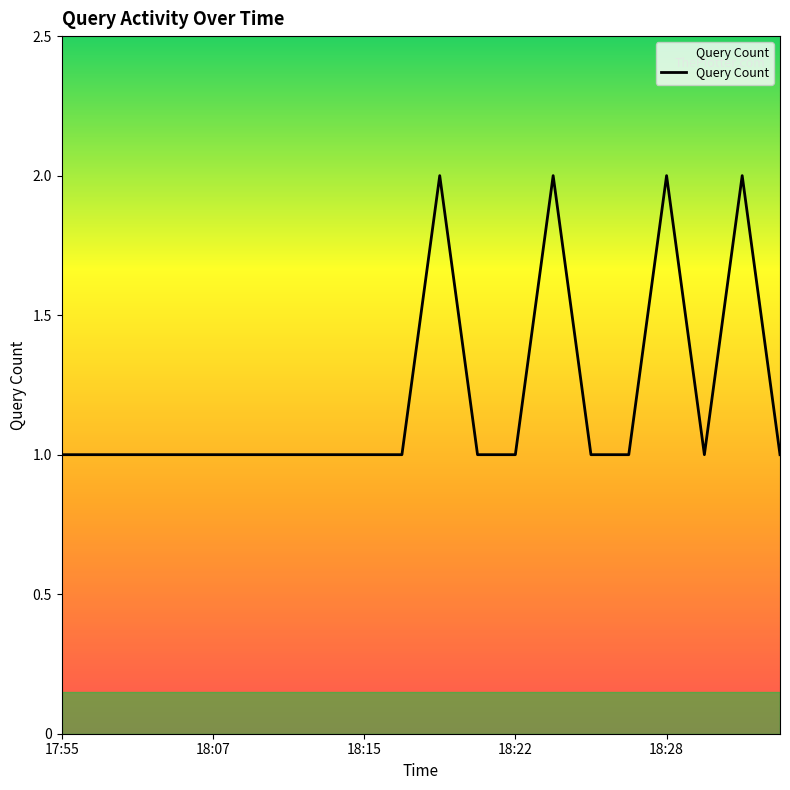

Reading left to right, extract all data points from this chart.

1	1	1	1	1	1	1	1	1	1	2	1	1	2	1	1	2	1	2	1